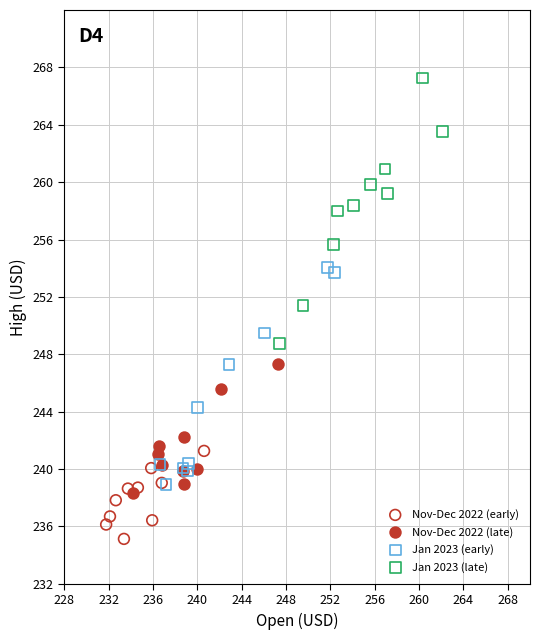

Which series reaches the minimum Y coordinate?

Nov-Dec 2022 (early)